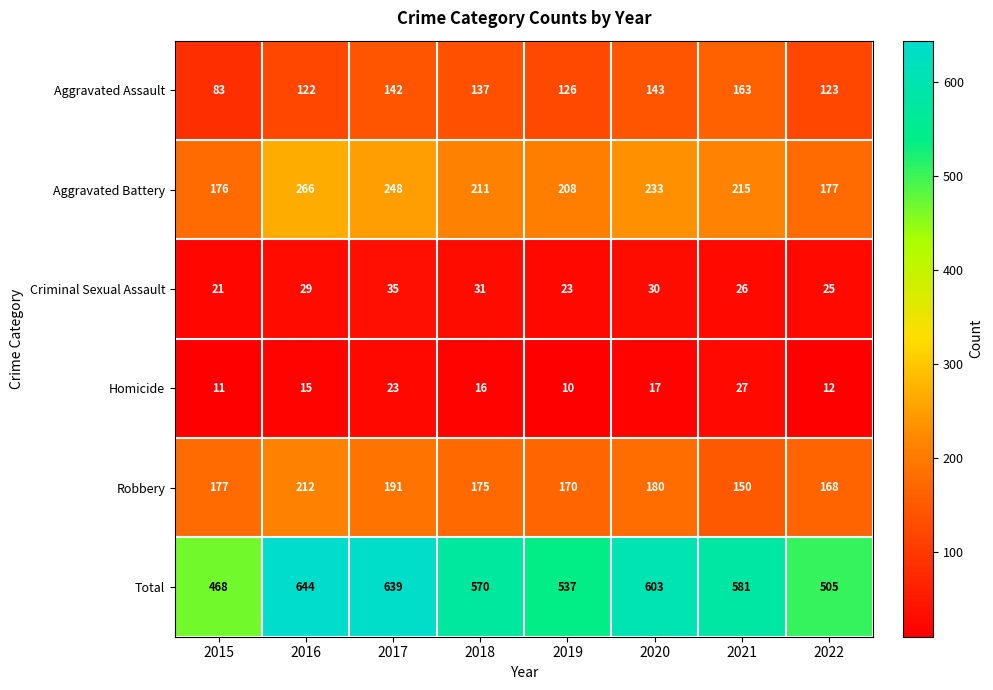

Rank the series at 2016 from highest to lowest value.

Total, Aggravated Battery, Robbery, Aggravated Assault, Criminal Sexual Assault, Homicide